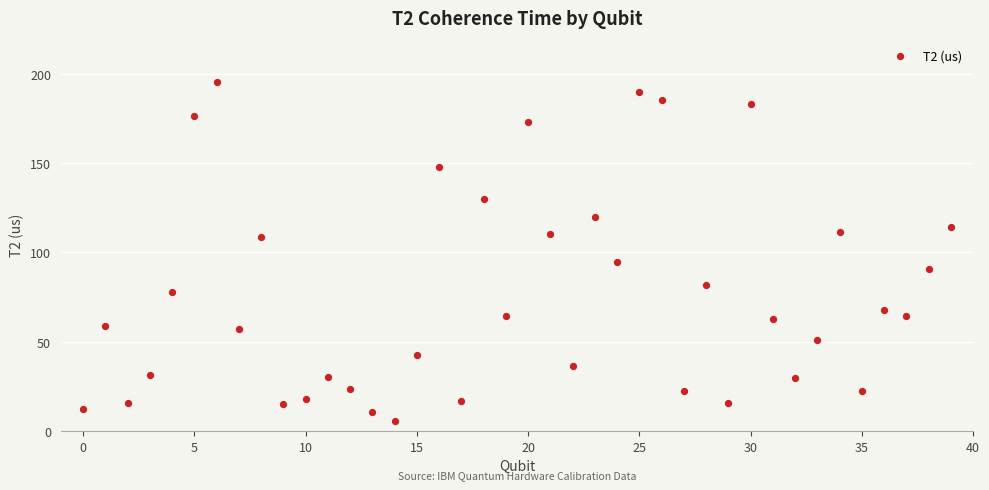

What Y value in the scatter plot is closest to 100?

94.6